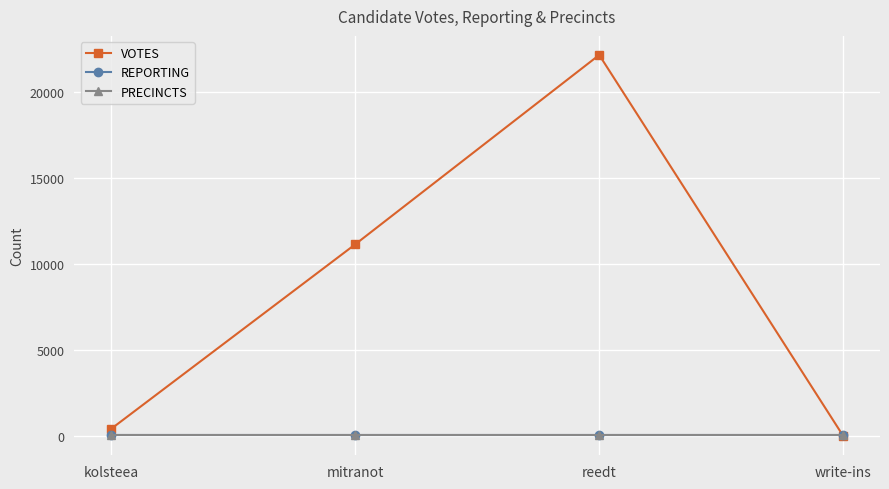

Does the chart have visible grid lines?

Yes